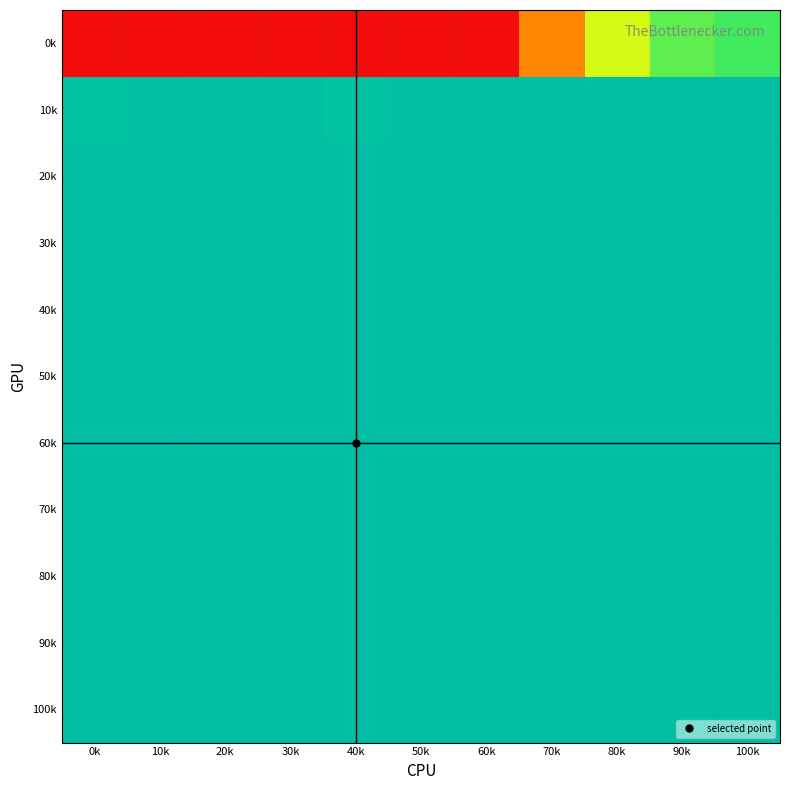

Which has a higher value, 20k or 50k?

20k